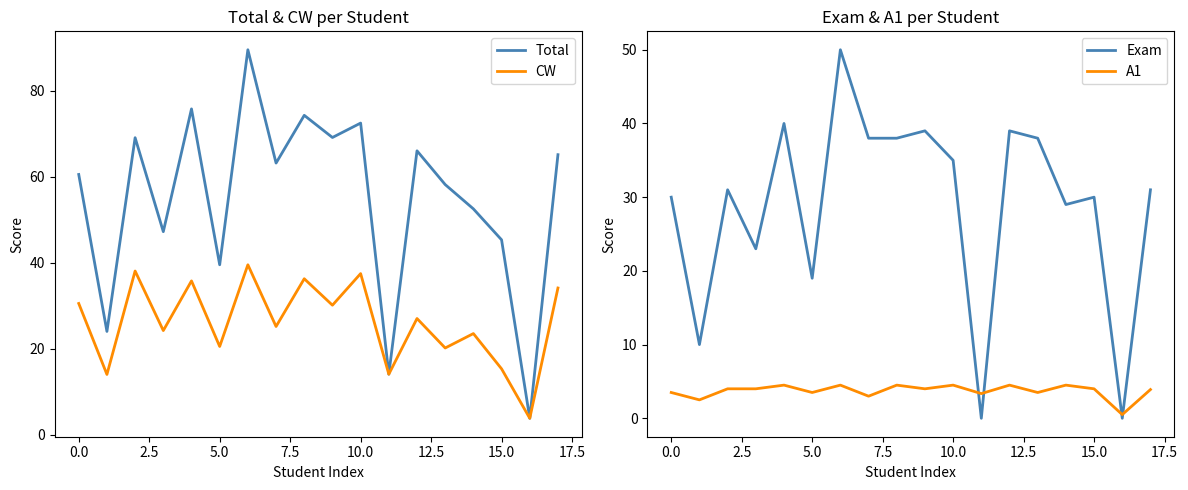

Read the CW value at 16.

3.8